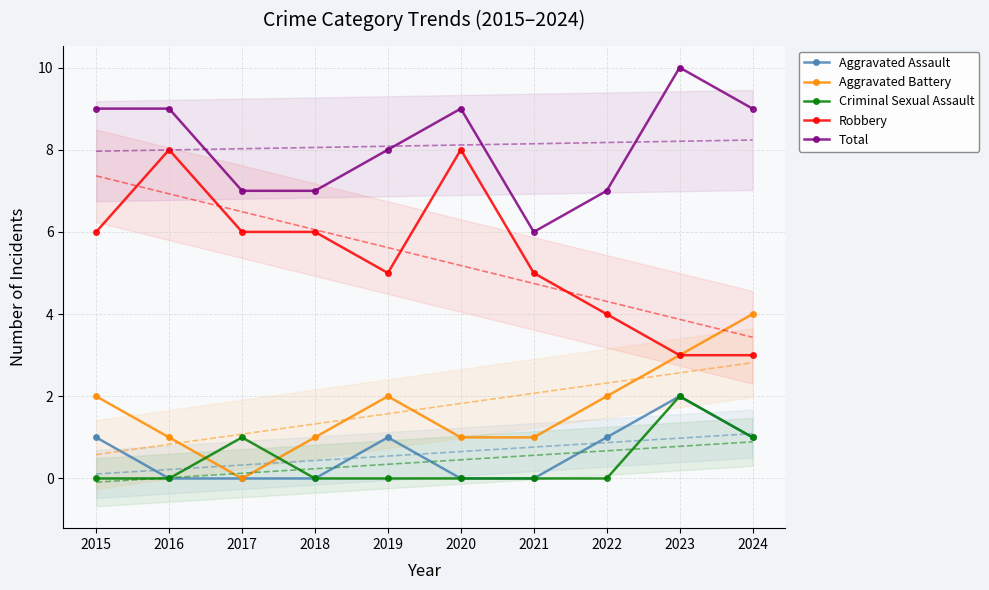

What is the value of the Aggravated Battery point at the 1st from the left?

2